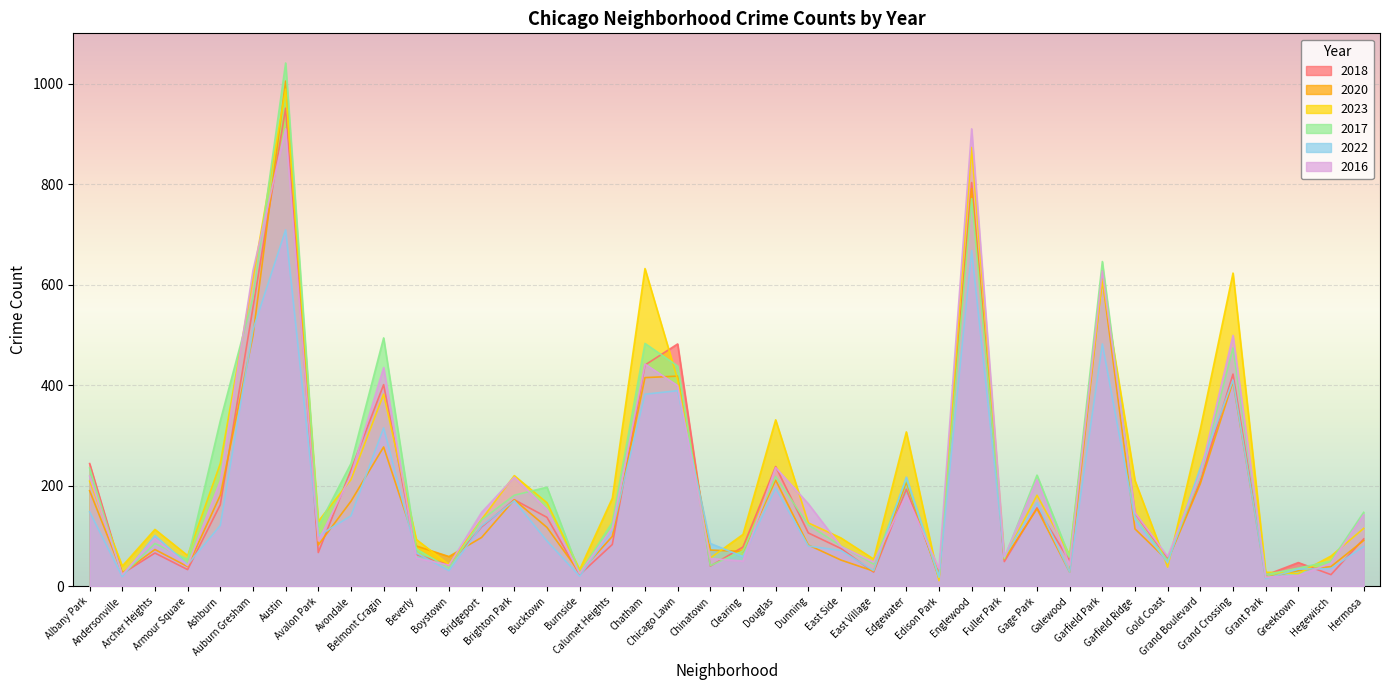

Which label corresponds to the largest value in the chart?

Austin